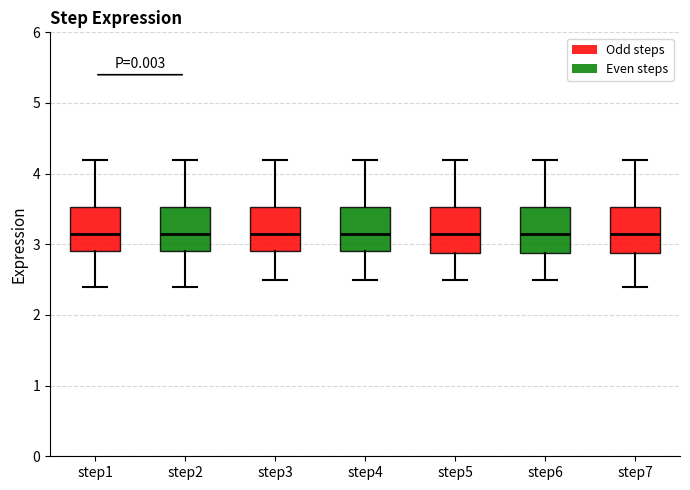

Reading left to right, read every box against the y-axis: the position of its median line, the range the box covers, and the ends of its whiskers. The values are not printed on the chart, so give them approximately, as read against the axis.

step1: median 3.2, box 2.9 to 3.5, whiskers 2.4 to 4.2
step2: median 3.2, box 2.9 to 3.5, whiskers 2.4 to 4.2
step3: median 3.2, box 2.9 to 3.5, whiskers 2.5 to 4.2
step4: median 3.2, box 2.9 to 3.5, whiskers 2.5 to 4.2
step5: median 3.2, box 2.9 to 3.5, whiskers 2.5 to 4.2
step6: median 3.2, box 2.9 to 3.5, whiskers 2.5 to 4.2
step7: median 3.2, box 2.9 to 3.5, whiskers 2.4 to 4.2